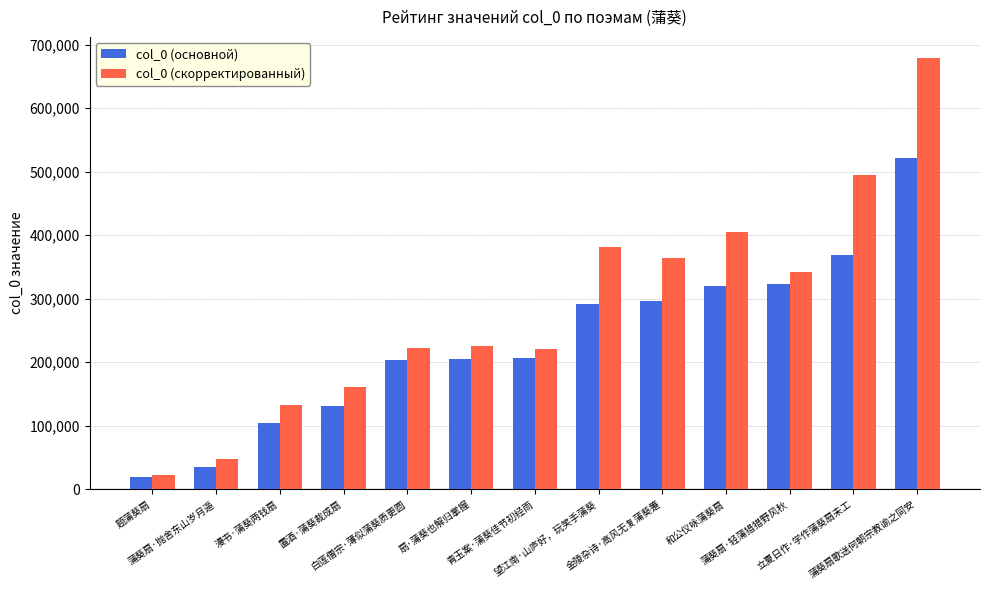

What are all the series names shown in the legend?

col_0 (основной), col_0 (скорректированный)